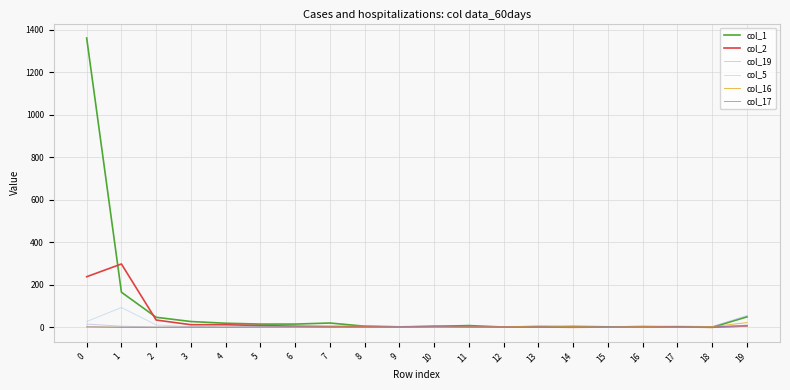

Does the chart have visible grid lines?

Yes